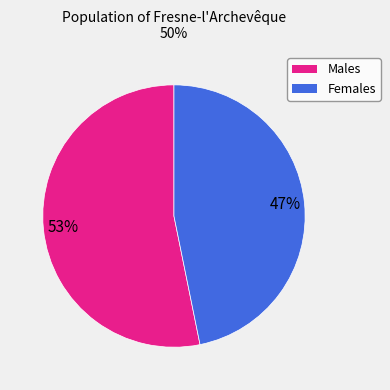

Is there any slice that represents more than half of the pie?

Yes